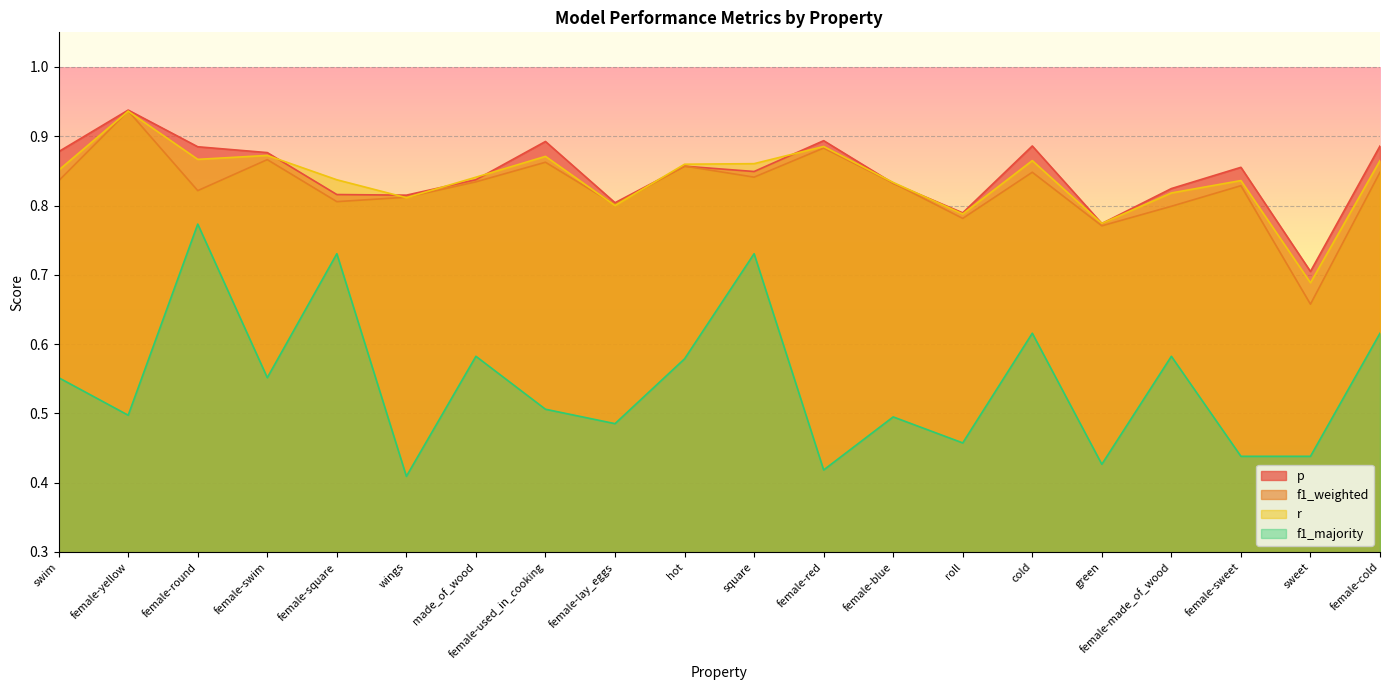

True or false: r and f1_majority intersect in this chart.

False